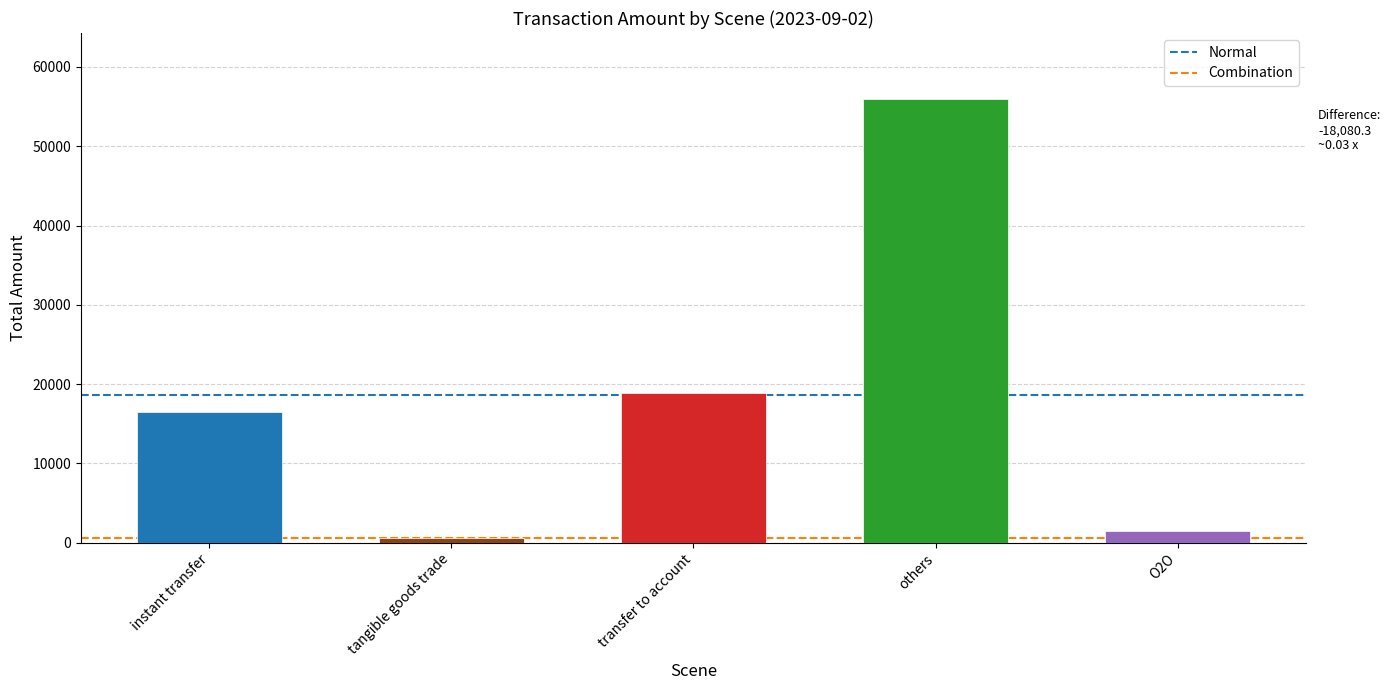

What is the greatest value displayed?

55900.5